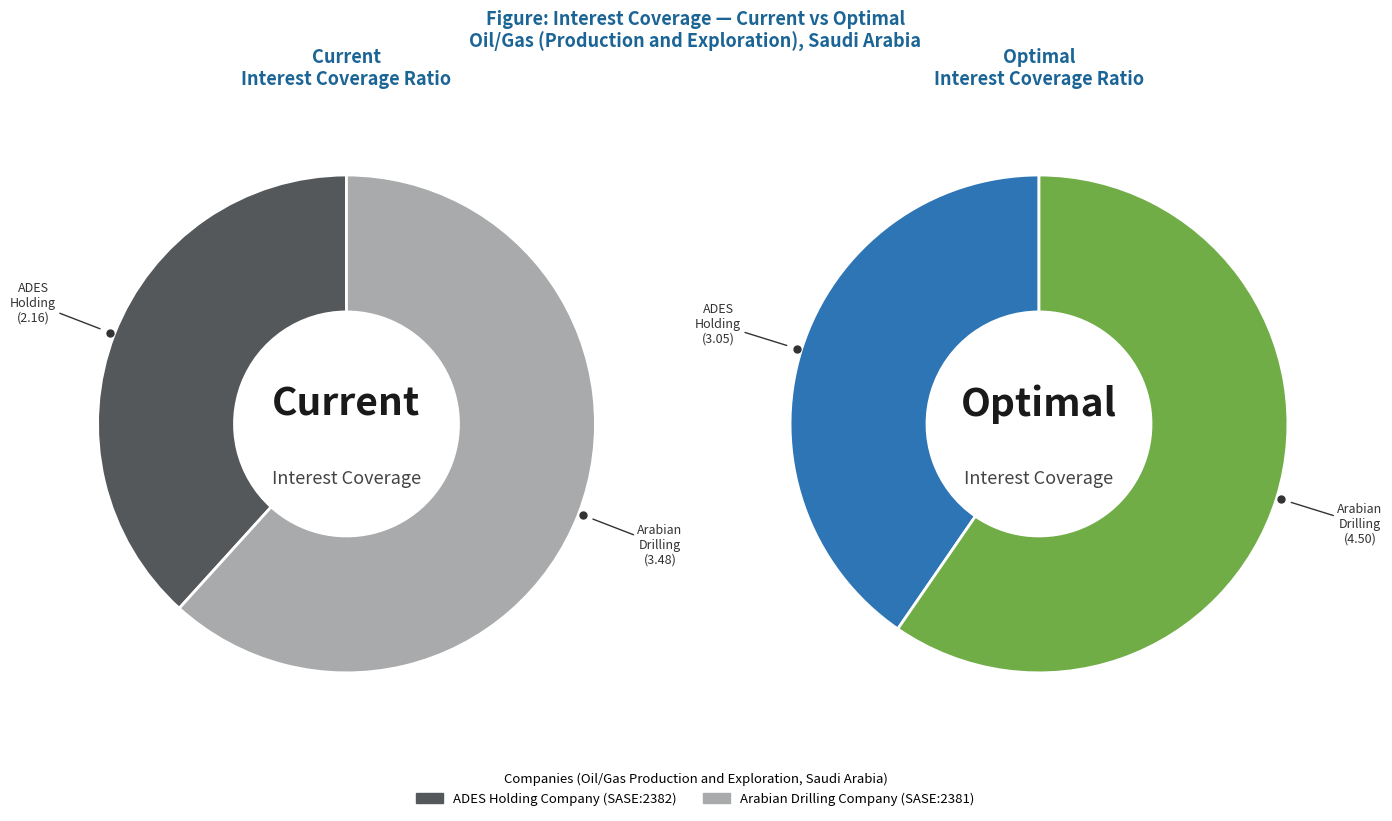

Count the number of slices in the pie.

2